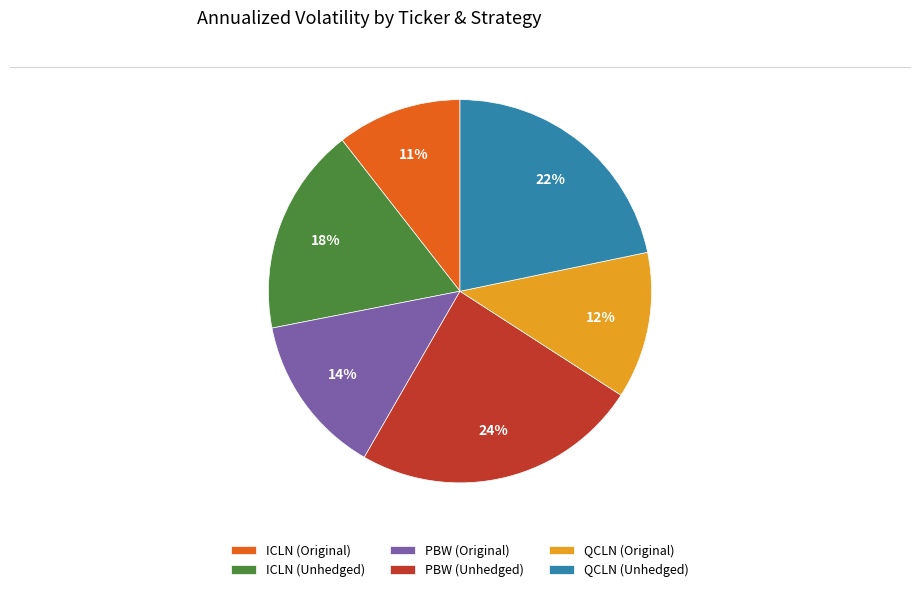

The ICLN (Unhedged) slice represents 18% of the pie. True or false?

True